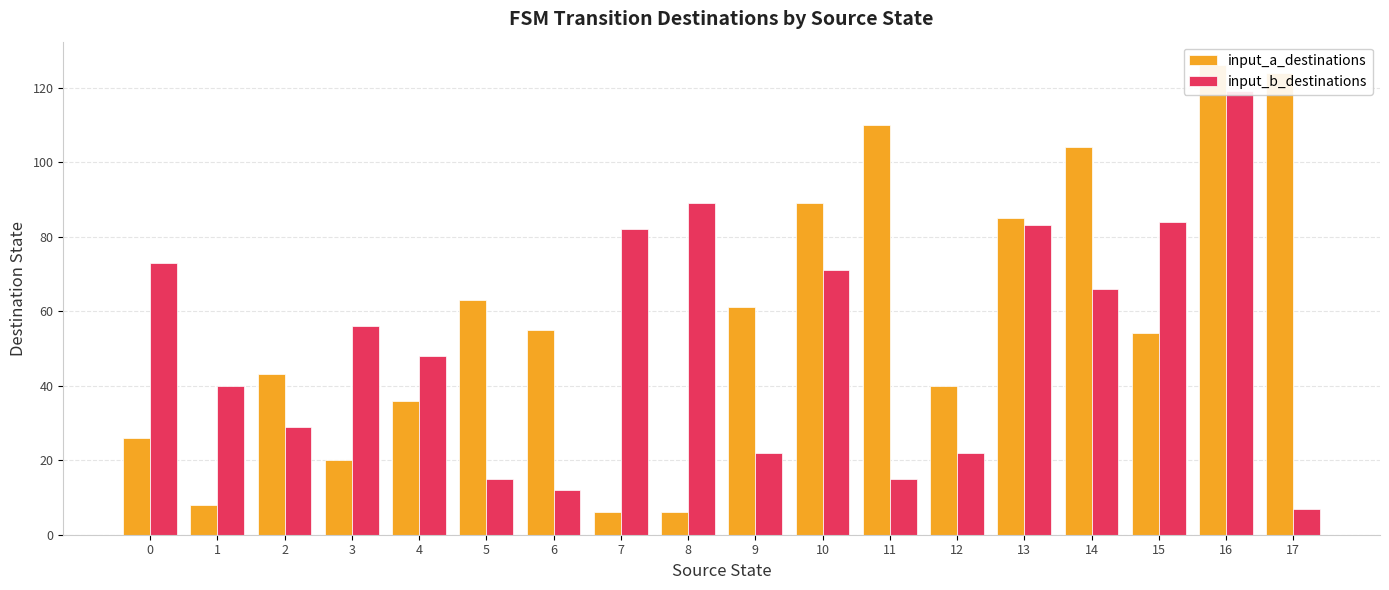

What is the sum of all input_b_destinations values?

933